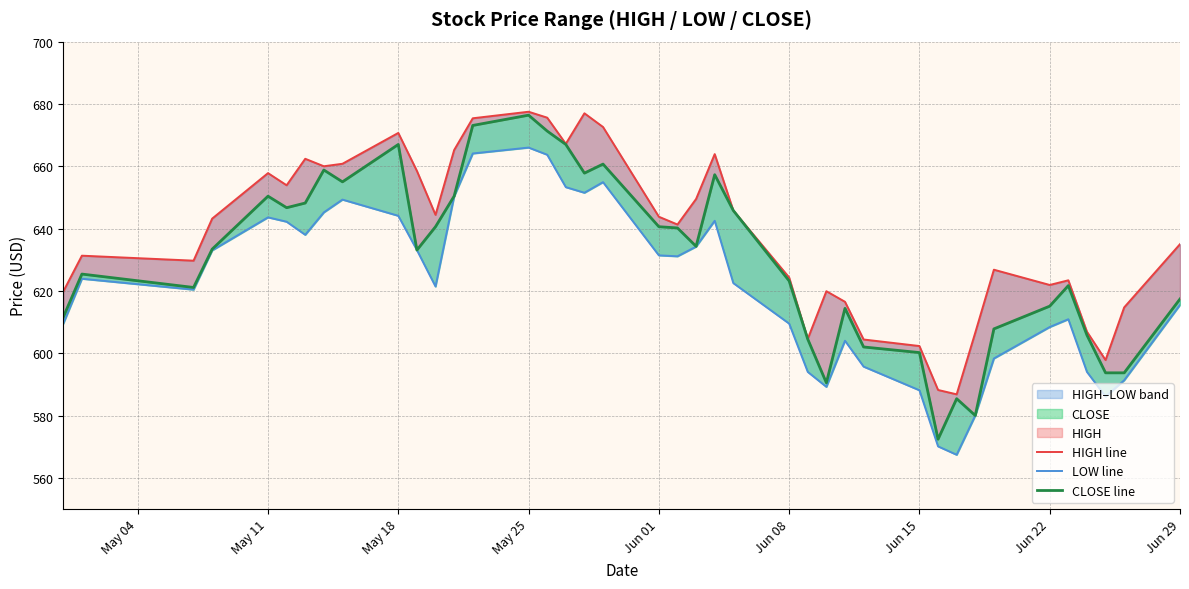

Does the chart have visible grid lines?

Yes